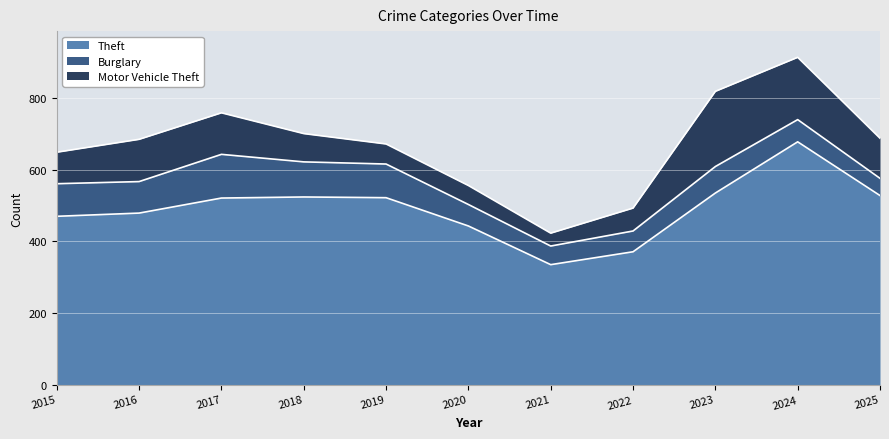

True or false: Theft and Burglary intersect in this chart.

False